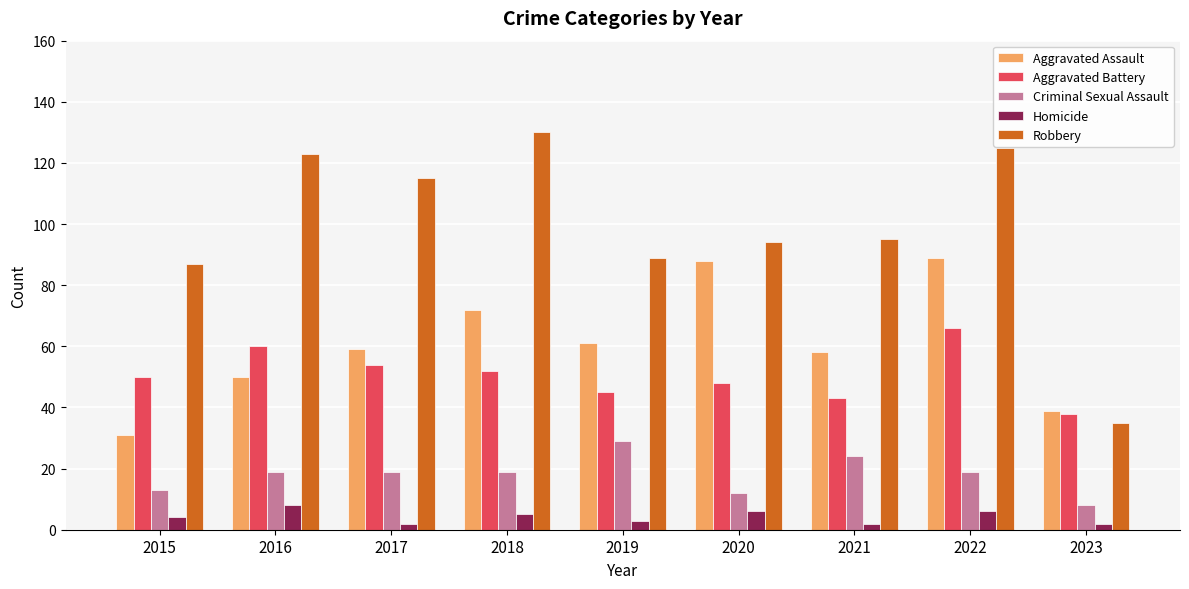

At which category is the sum across all series the highest?

2022